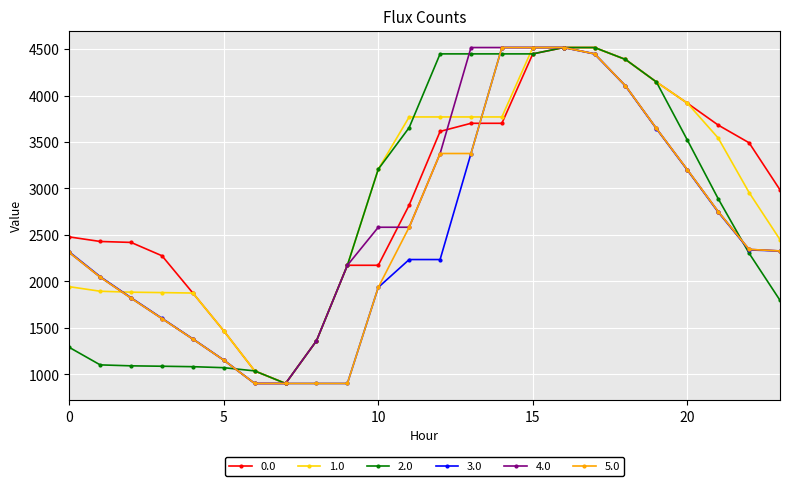

What is the minimum value for 1.0?

903.2